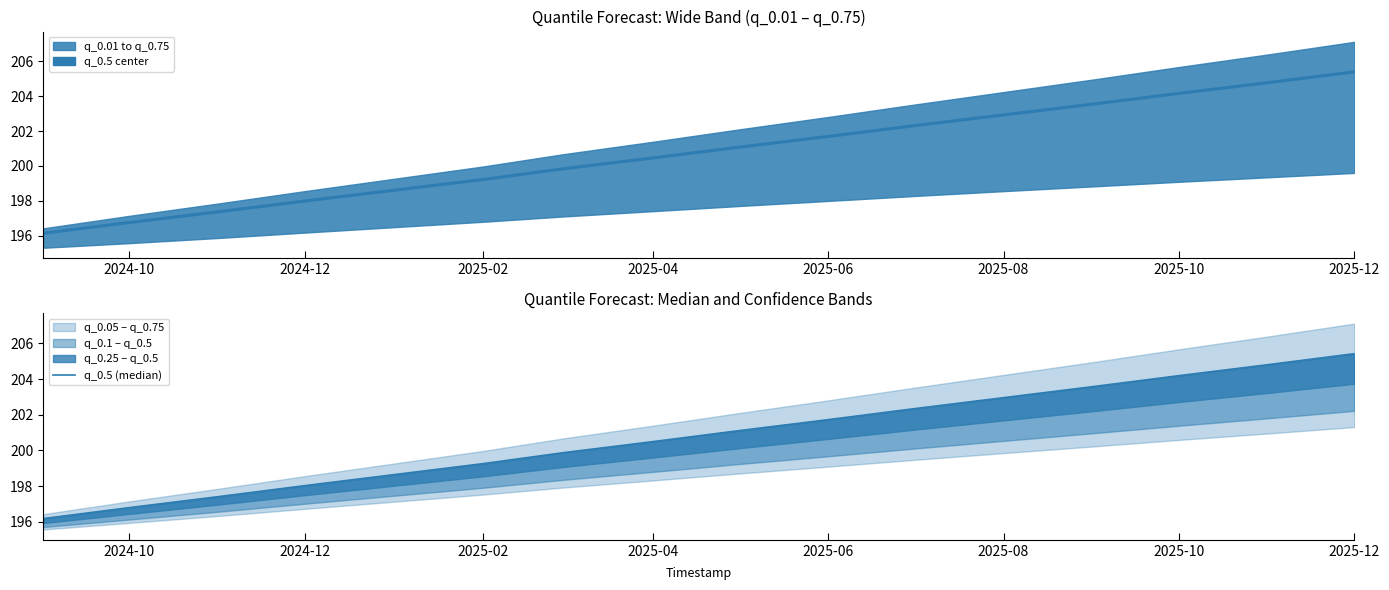

What is the value of the 15th point from the left?

204.8